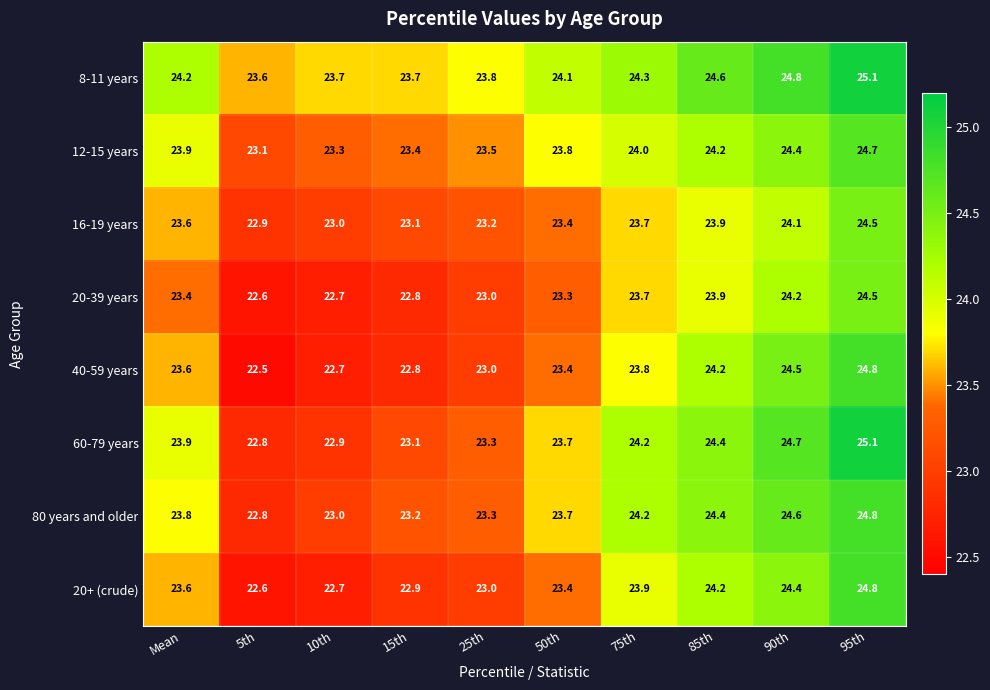

Count the number of categories in the chart.

10